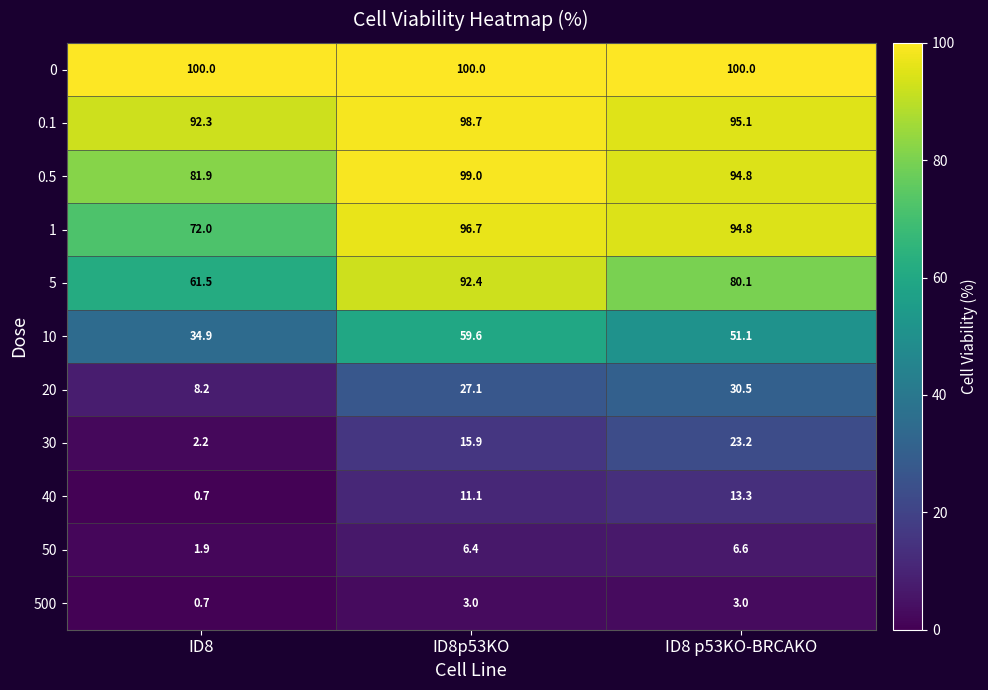

What value does the 500 series have at ID8?

0.7